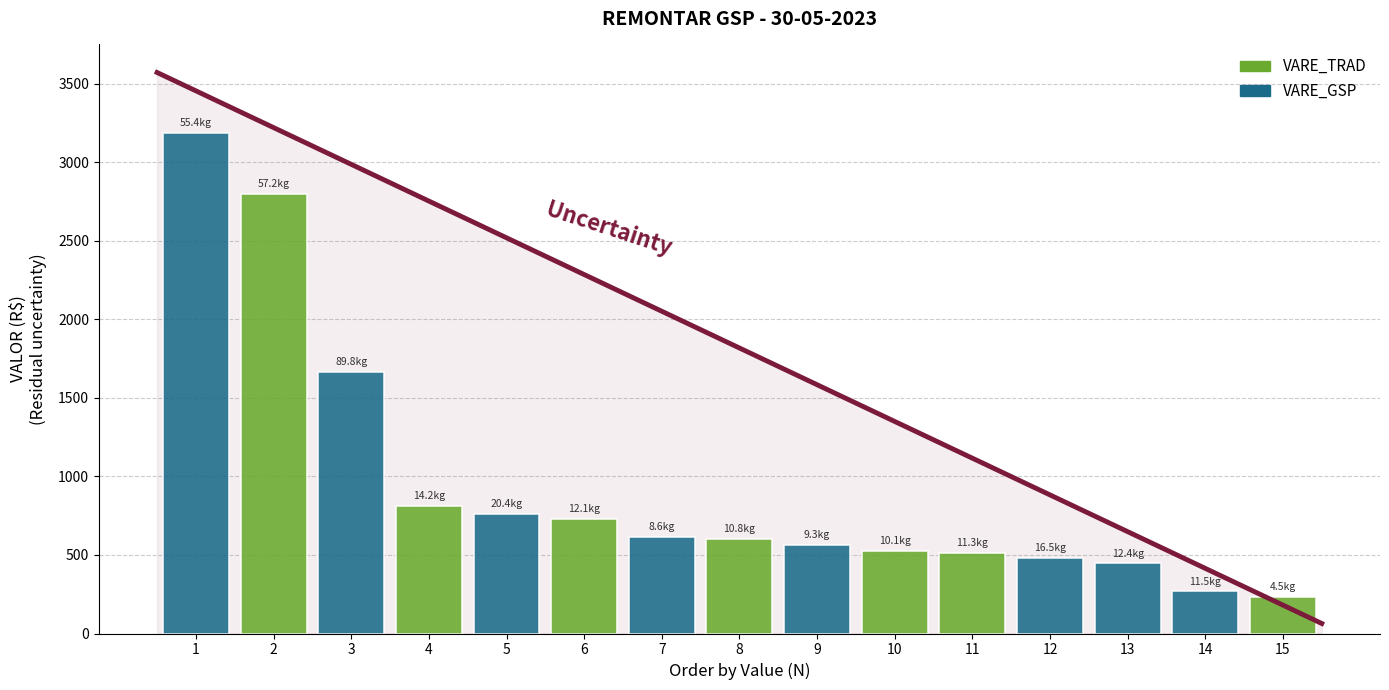

The VALOR series shows 1301.5 at 4. True or false?

False